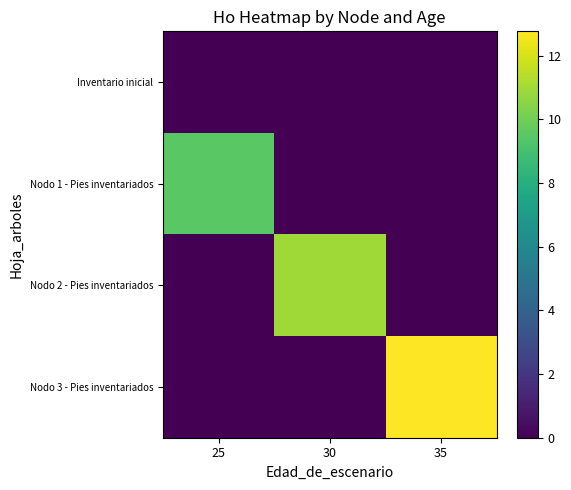

What is the difference between the highest and lowest values at 25?

9.5